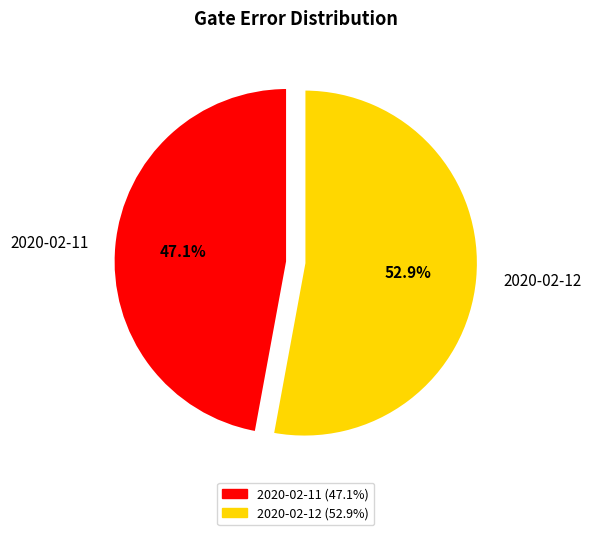

What is the largest slice in the pie chart?

2020-02-12